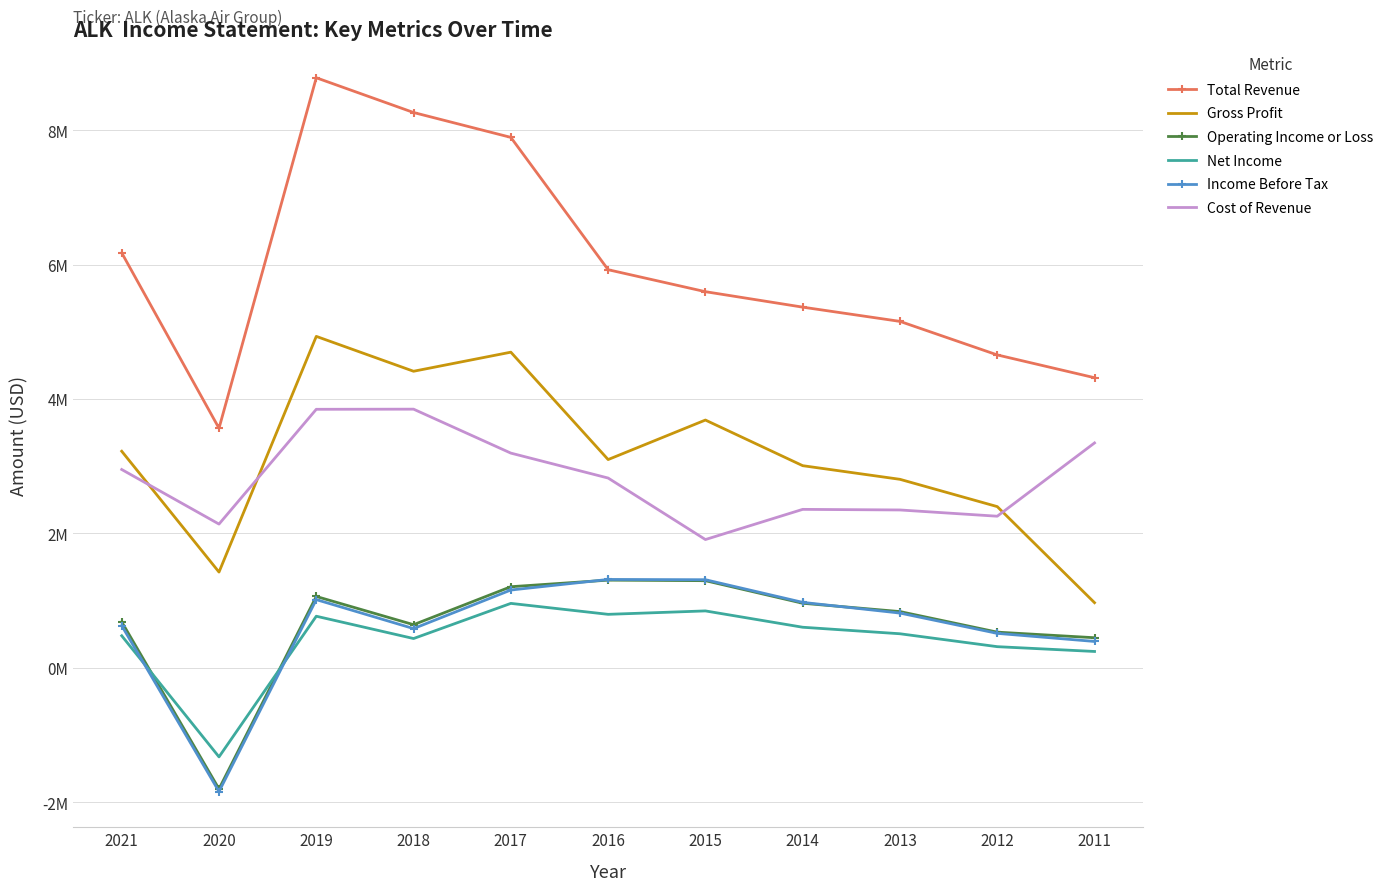

True or false: Income Before Tax and Gross Profit intersect in this chart.

False